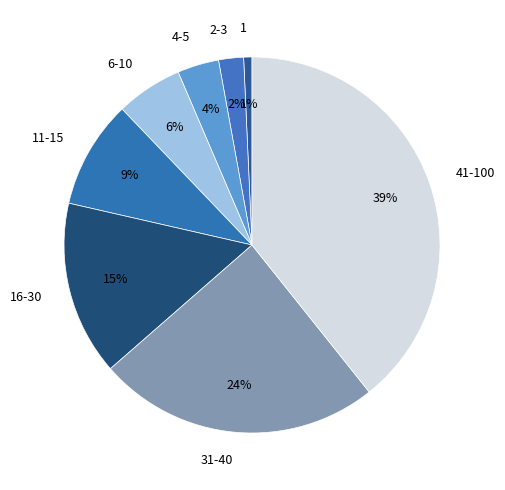

Do 4-5 and 6-10 together represent more than half of the pie?

No